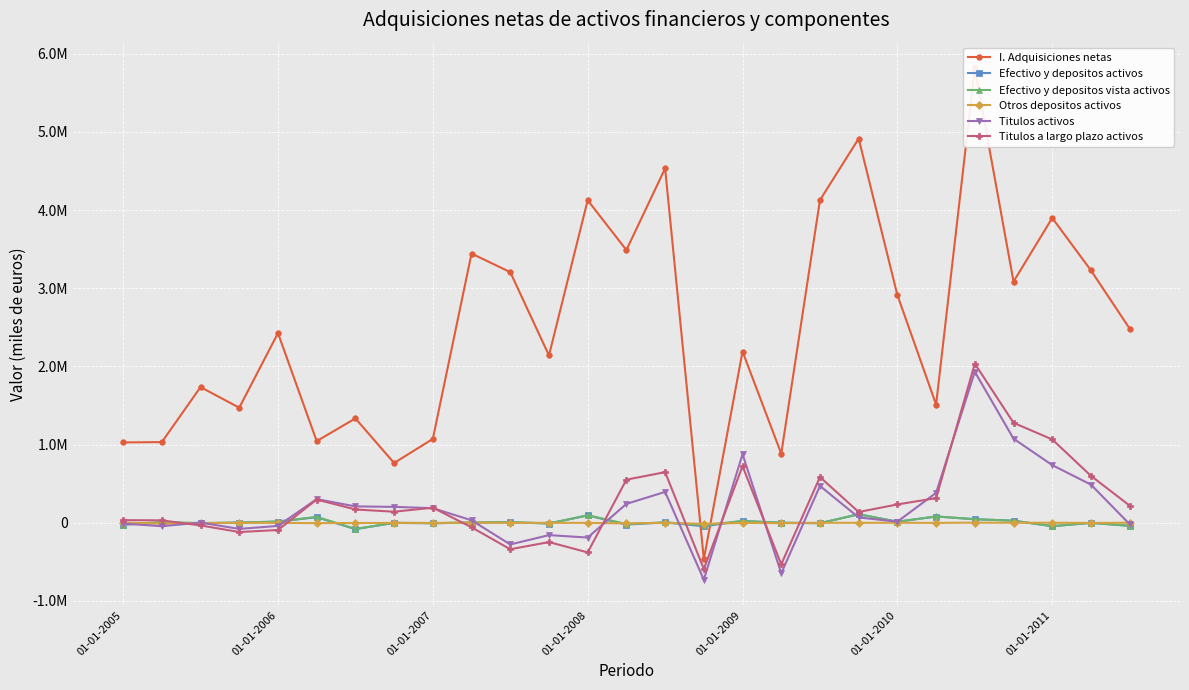

Does the chart display data point markers on the line(s)?

Yes